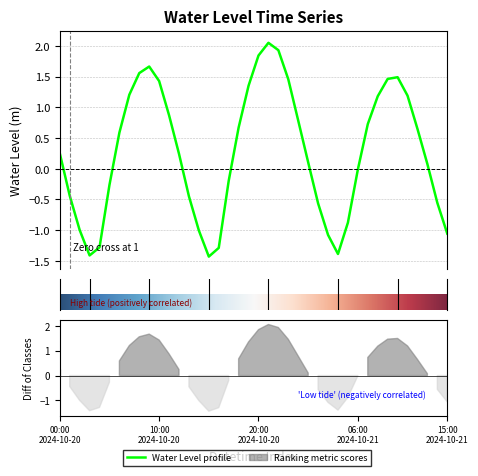

The chart shows a value of 0.9 at 2024-10-20 11:00. True or false?

True